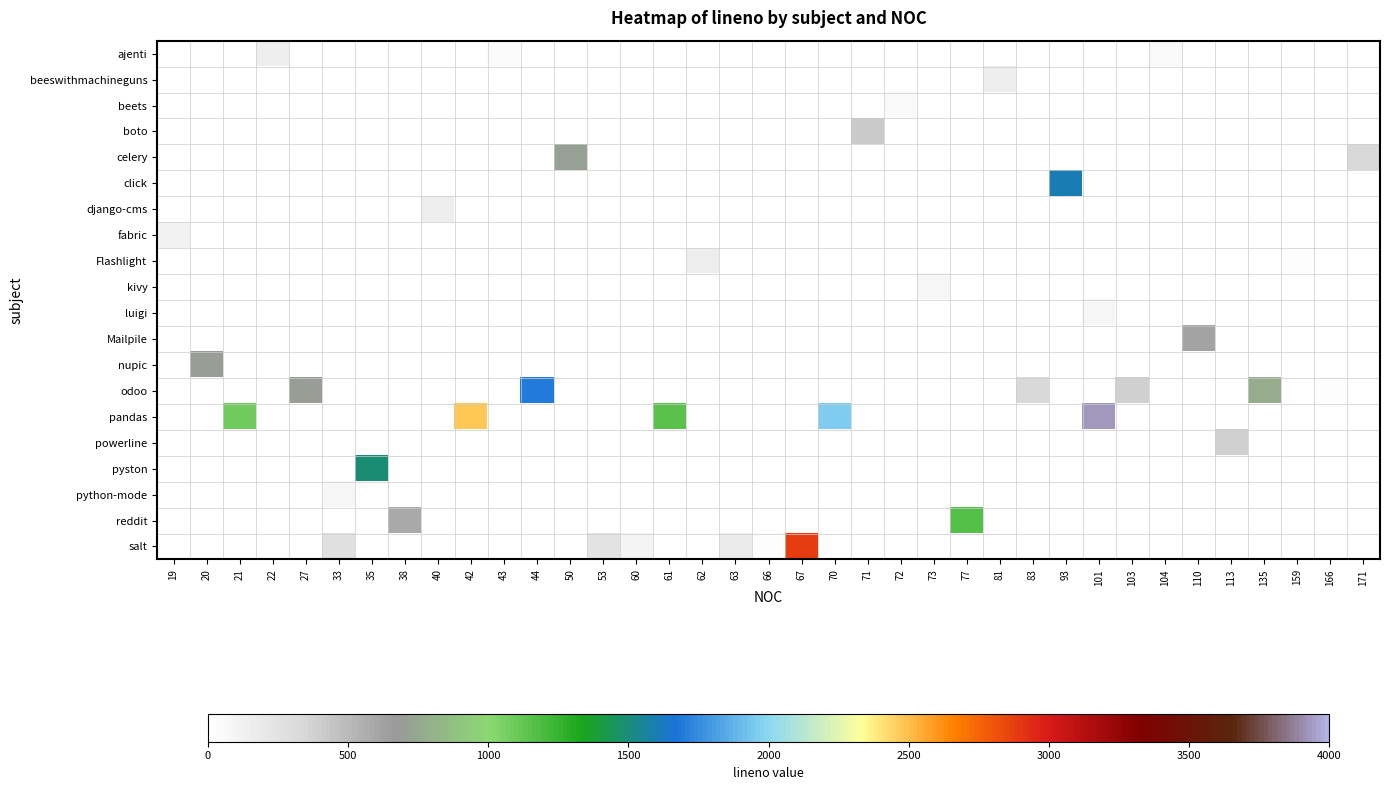

At which category does the chart reach its peak across all series?

101